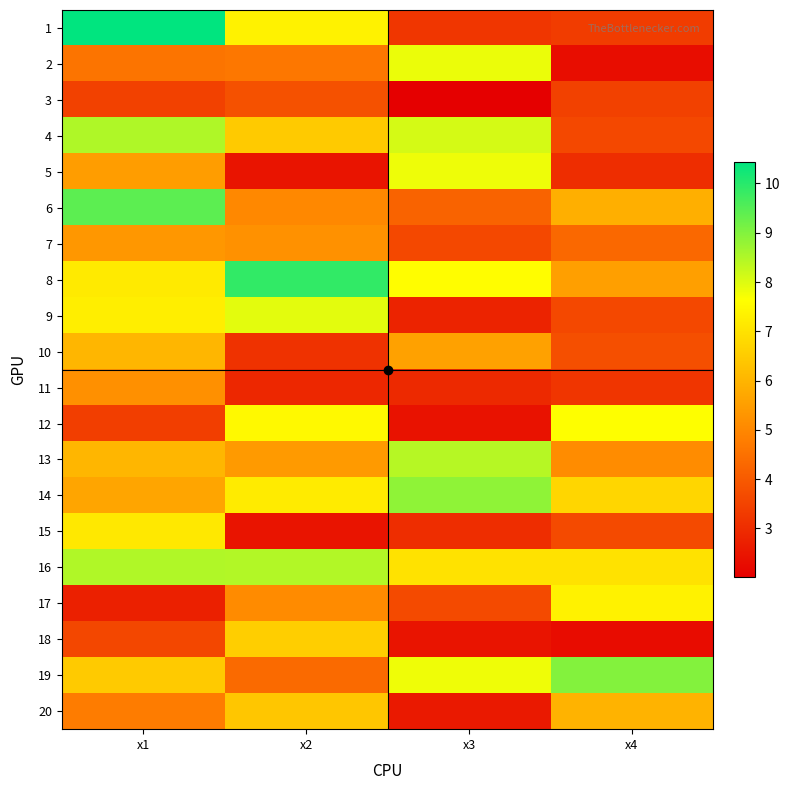

Reading left to right, list all the values displayed in this chart.

1: x1=10.4	x2=7.4	x3=3.2	x4=3.3
2: x1=4.6	x2=4.6	x3=7.9	x4=2.3
3: x1=3.4	x2=3.8	x3=2.0	x4=3.5
4: x1=8.5	x2=6.5	x3=8.1	x4=3.6
5: x1=5.5	x2=2.5	x3=7.8	x4=3.0
6: x1=9.4	x2=5.0	x3=4.2	x4=5.9
7: x1=5.3	x2=5.2	x3=3.6	x4=4.3
8: x1=7.2	x2=9.9	x3=7.6	x4=5.5
9: x1=7.2	x2=7.9	x3=2.8	x4=3.6
10: x1=6.0	x2=3.1	x3=5.6	x4=3.8
11: x1=5.2	x2=2.9	x3=2.9	x4=3.2
12: x1=3.4	x2=7.5	x3=2.4	x4=7.6
13: x1=6.0	x2=5.4	x3=8.4	x4=5.1
14: x1=5.6	x2=7.2	x3=8.9	x4=6.7
15: x1=7.1	x2=2.5	x3=3.0	x4=3.7
16: x1=8.5	x2=8.5	x3=7.0	x4=7.0
17: x1=2.7	x2=5.1	x3=3.6	x4=7.3
18: x1=3.6	x2=6.6	x3=2.5	x4=2.3
19: x1=6.5	x2=4.4	x3=7.8	x4=9.0
20: x1=4.7	x2=6.4	x3=2.6	x4=6.0